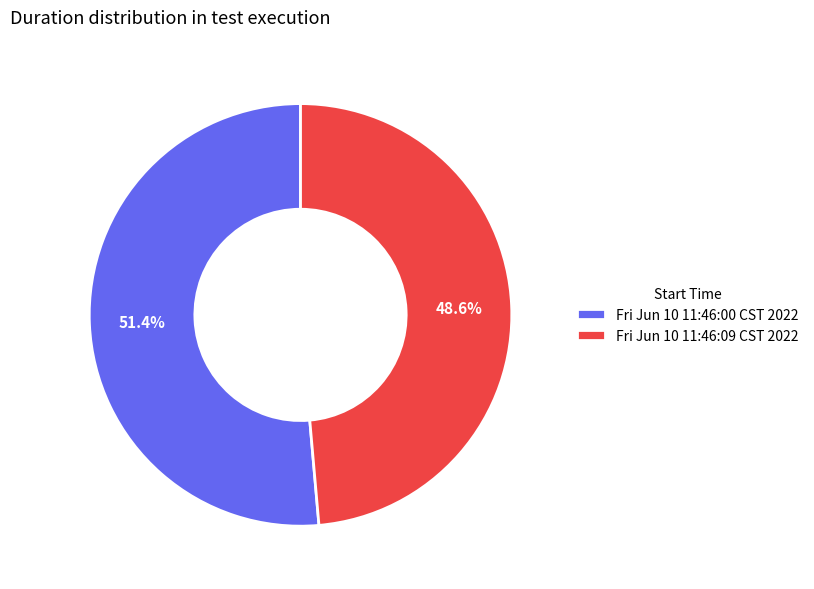

To the nearest percent, what is the difference between the largest and smallest slice percentages?

3%